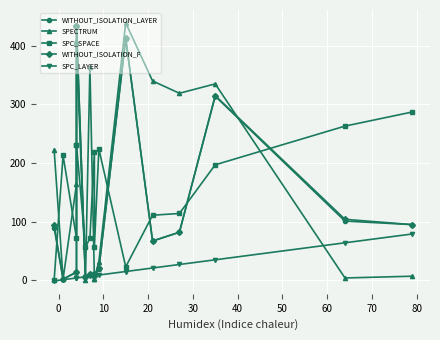

What are all the series names shown in the legend?

WITHOUT_ISOLATION_LAYER, SPECTRUM, SPC_SPACE, WITHOUT_ISOLATION_F, SPC_LAYER